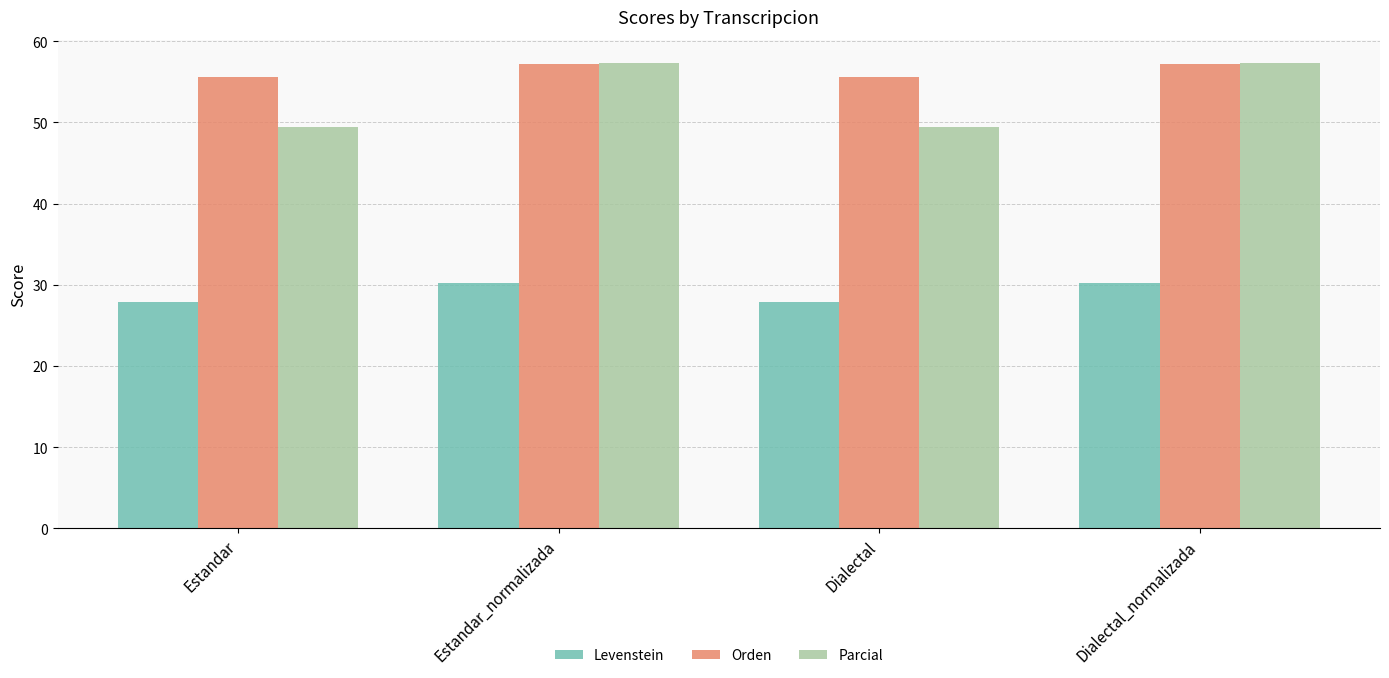

The Orden series shows 57.2 at Dialectal_normalizada. True or false?

True